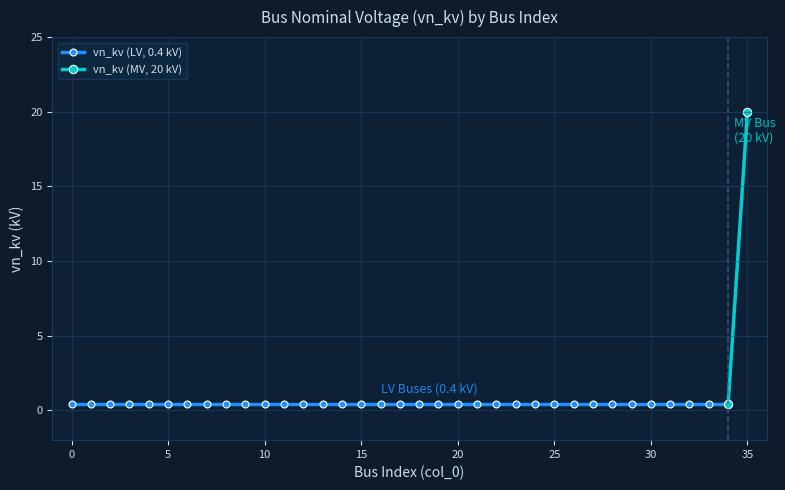

What is the difference between the maximum and minimum values?

19.6